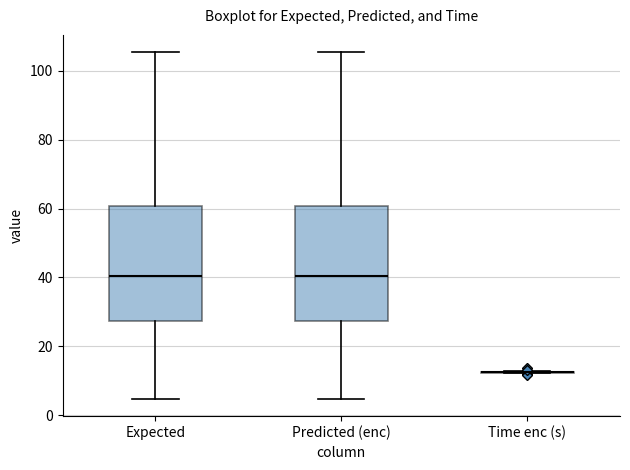

Reading left to right, transcribe this box plot: for each box, give where its median line is, the range the box spans, and where its two whiskers end, as read against the y-axis. The values are not printed on the chart, so give them approximately, as read against the axis.

Expected: median 40, box 28 to 60, whiskers 4 to 106
Predicted (enc): median 40, box 28 to 60, whiskers 4 to 106
Time enc (s): box collapsed to a line at 12, whiskers 12 to 12